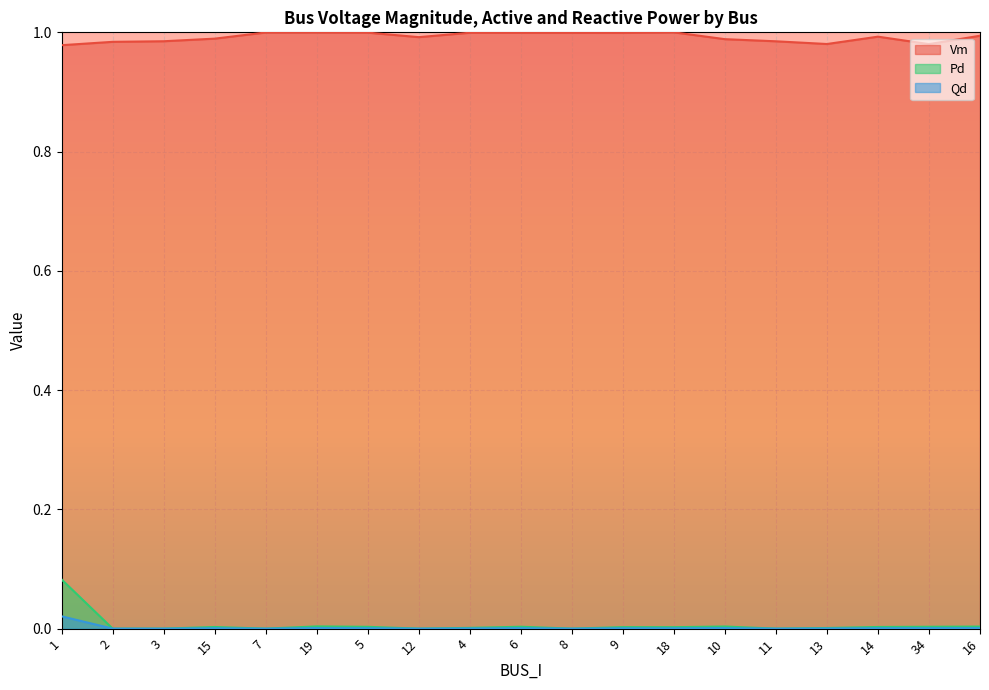

At which category does Vm reach its first local peak?

19